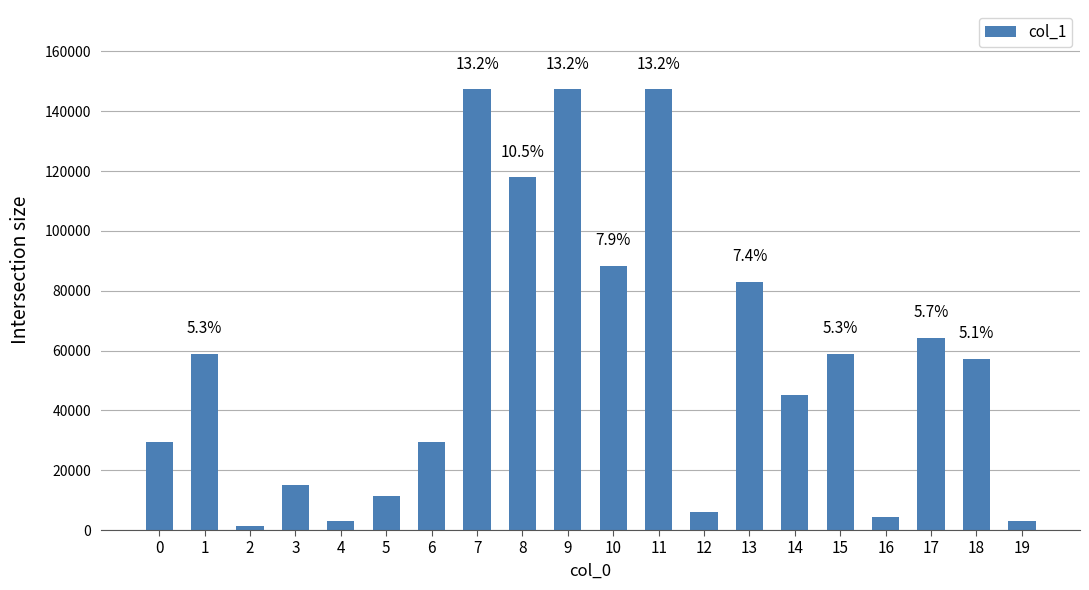

What is the smallest value displayed?

1503.0